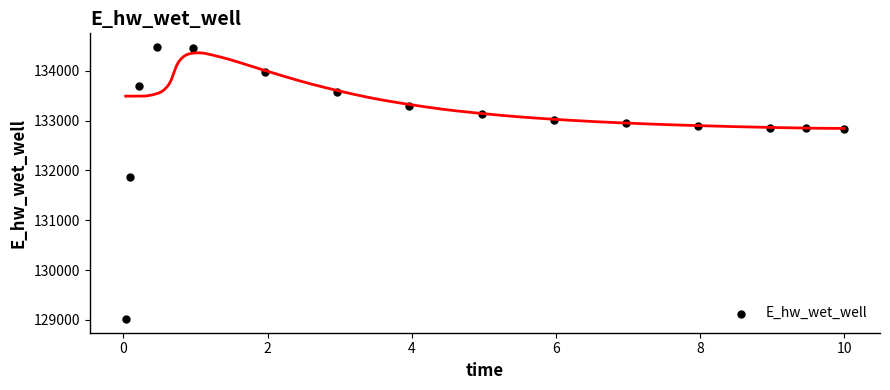

What Y value in the scatter plot is closest to 131748?

131866.8